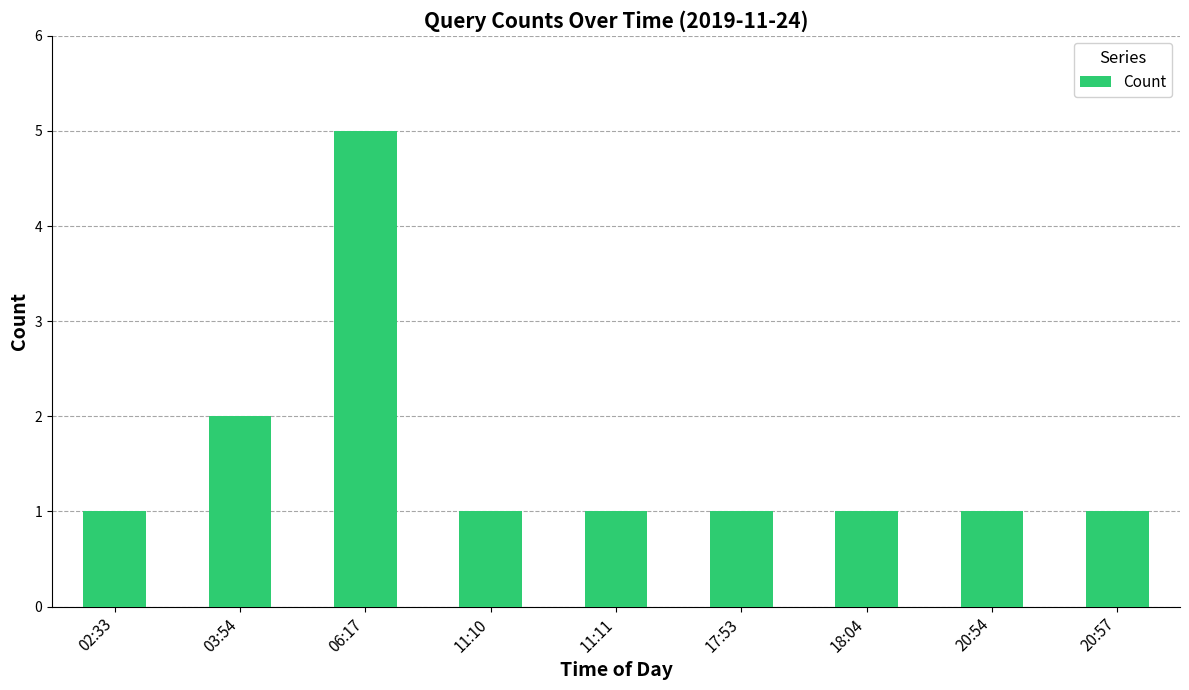

Approximately how many times larger is the value at 11:10 compared to 20:54?

1.0